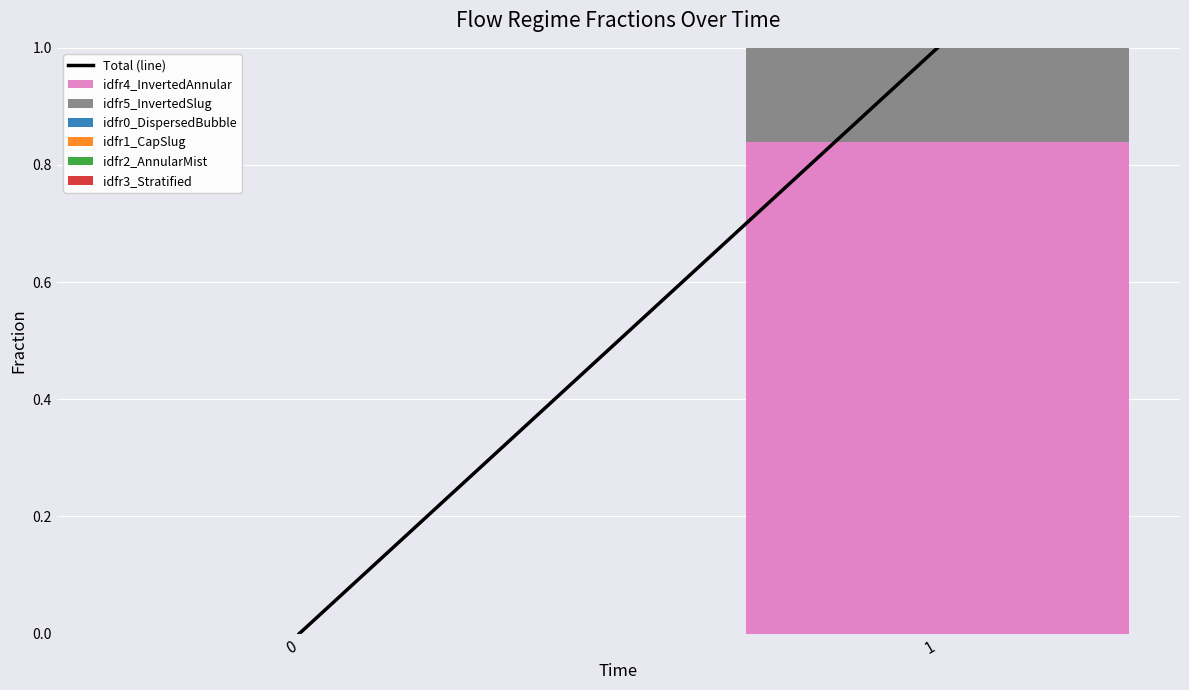

Is it true that idfr4_InvertedAnnular equals 0.3 at 0?

False